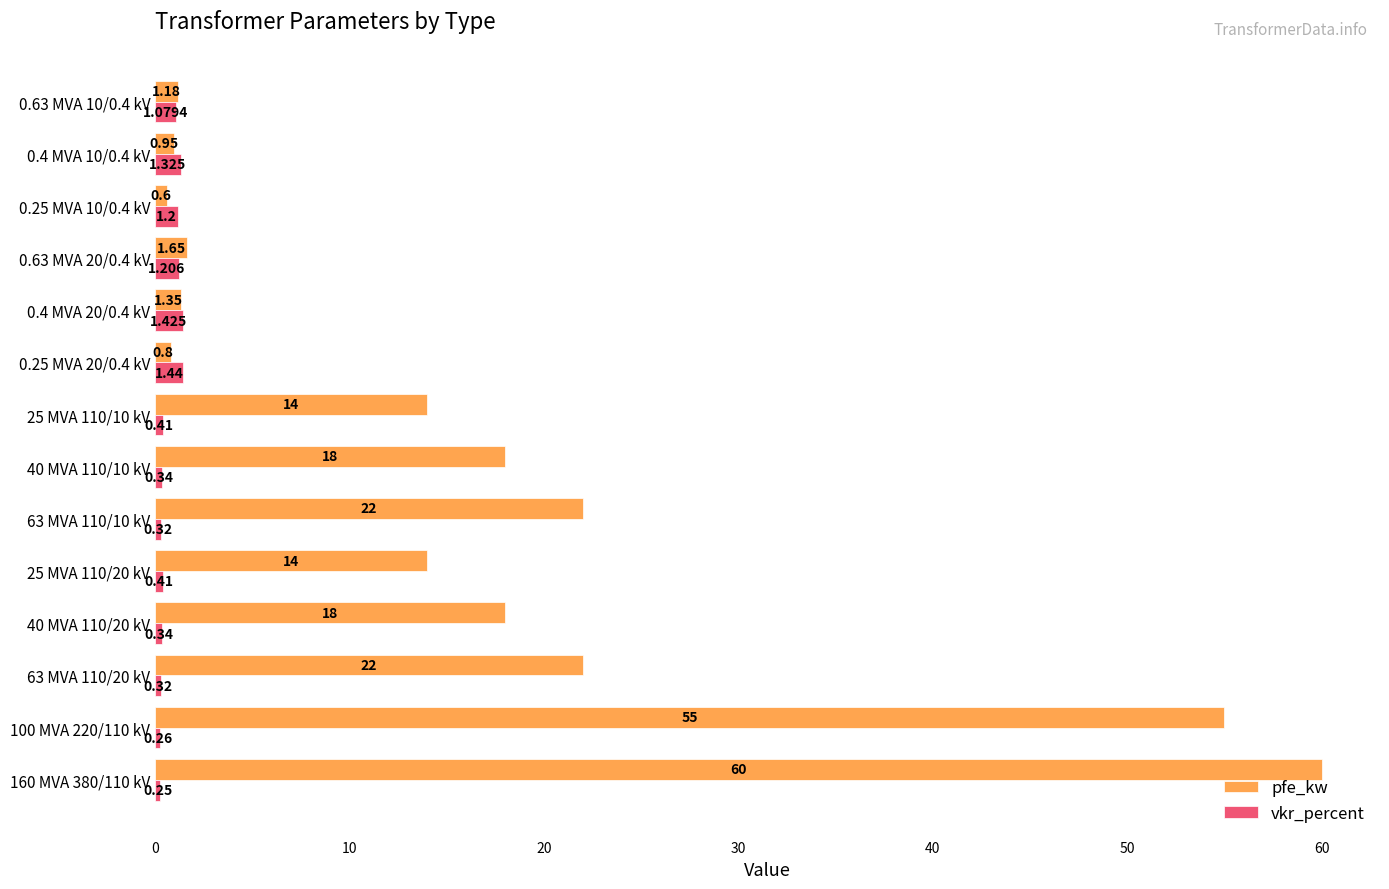

Rank the series by their maximum value, from highest to lowest.

pfe_kw, vkr_percent